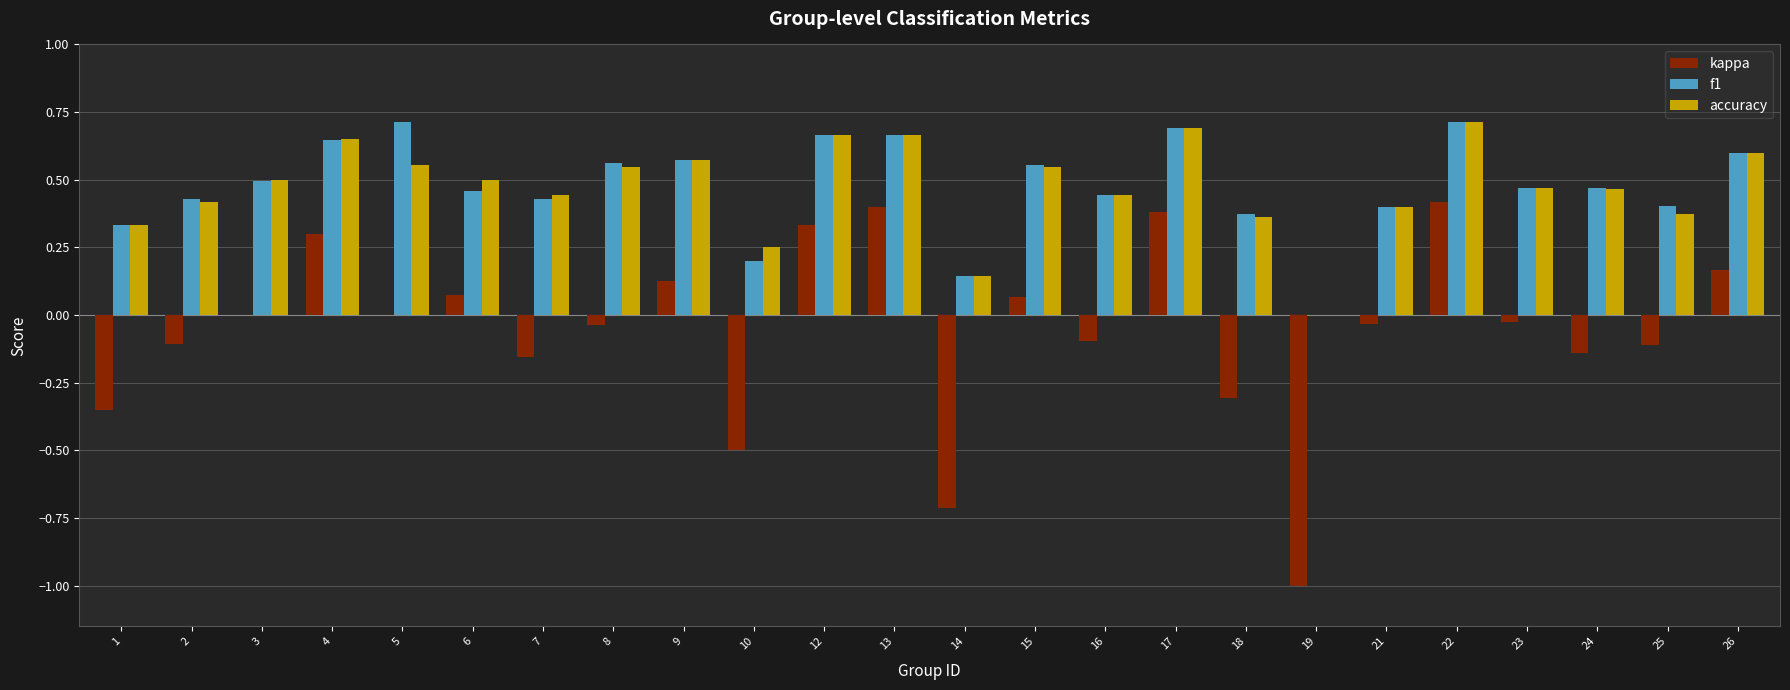

Is it true that f1 equals 0.3 at 15?

False